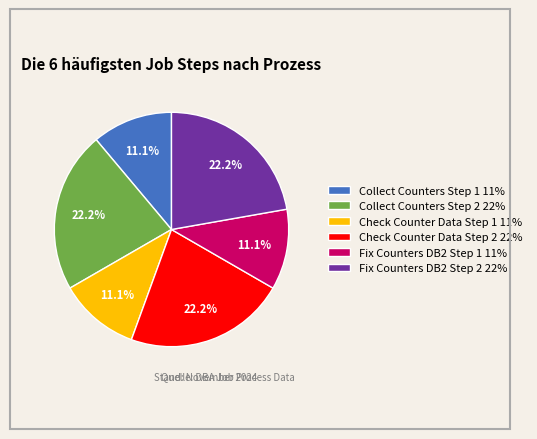

To the nearest percent, what is the combined percentage of Check Counter Data Step 1 and Fix Counters DB2 Step 1?

22%